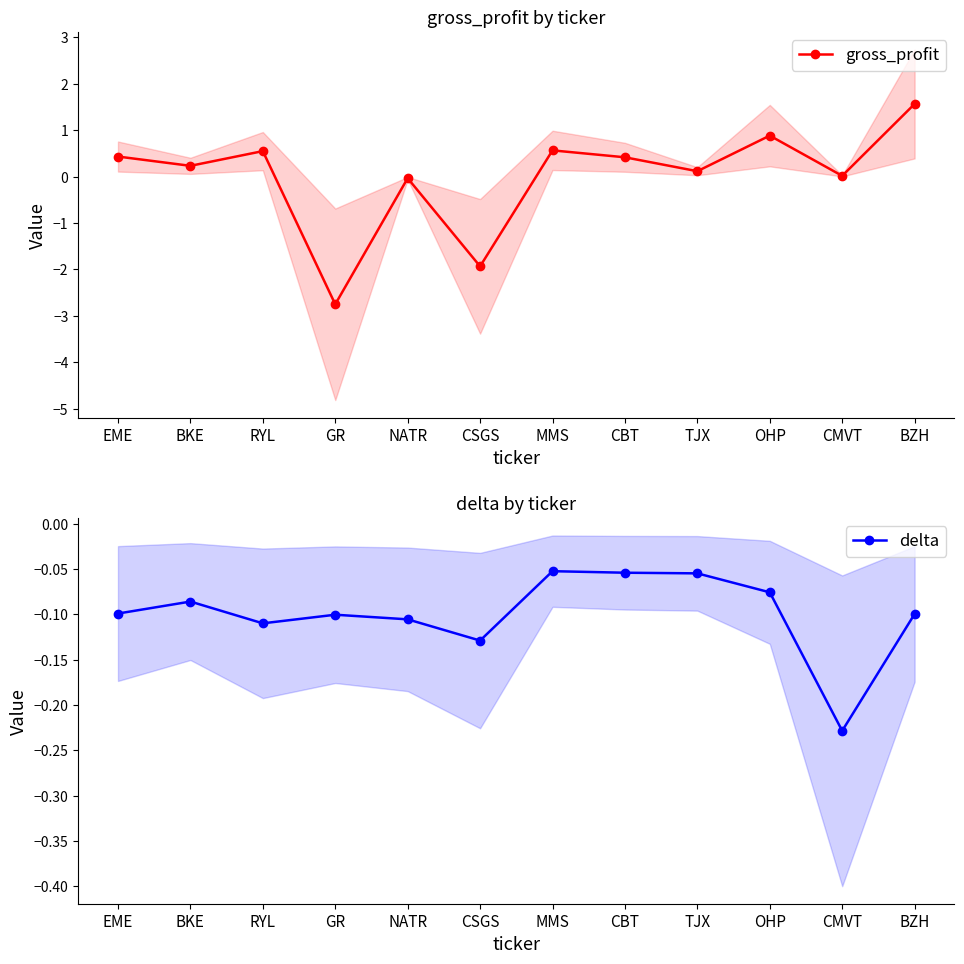

What is the sum of all gross_profit values?

0.1